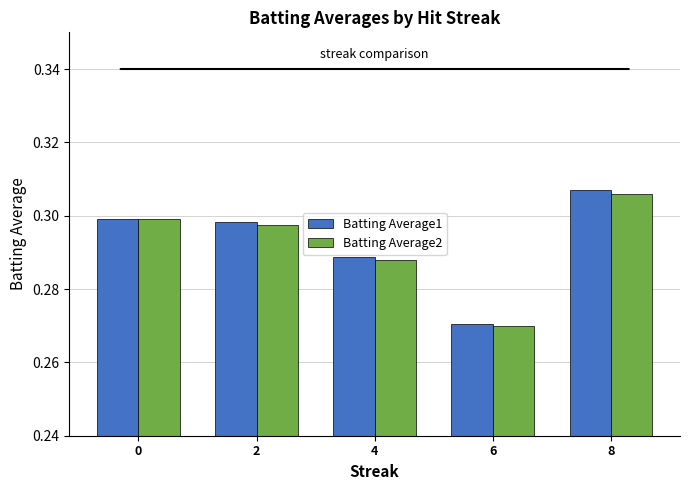

Is the value of Batting Average2 at 2 greater than the value of Batting Average1 at 6?

Yes